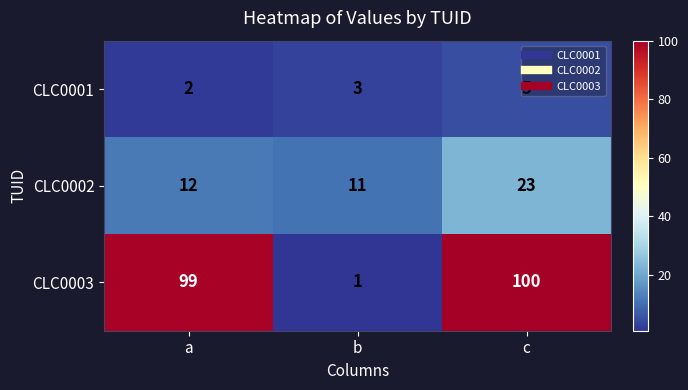

List the series in order of their overall mean, lowest first.

CLC0001, CLC0002, CLC0003